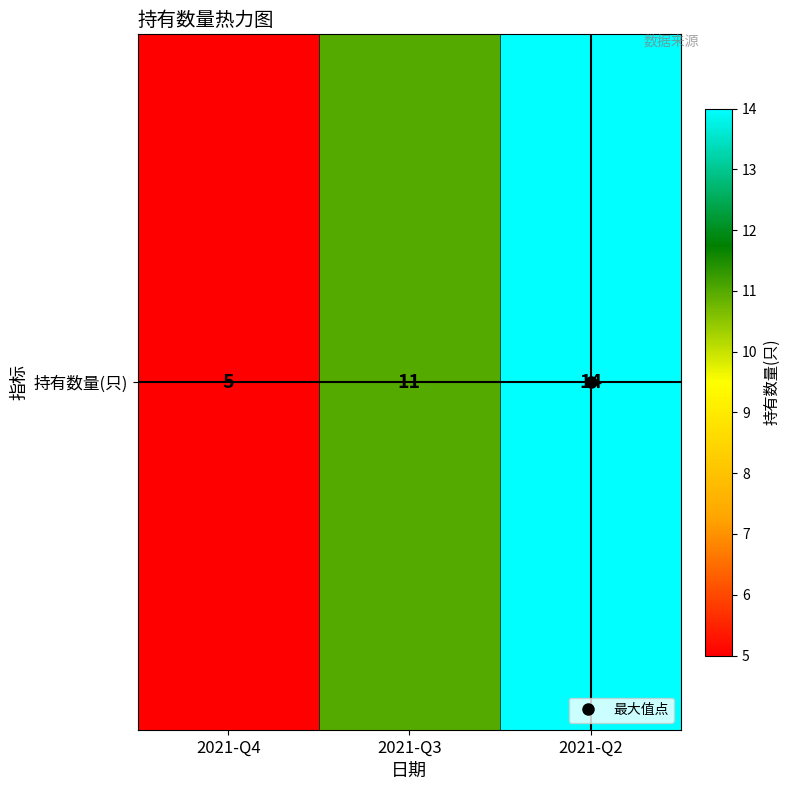

Reading right to left, transcribe all the data shown in this chart.

2021-Q2=14	2021-Q3=11	2021-Q4=5